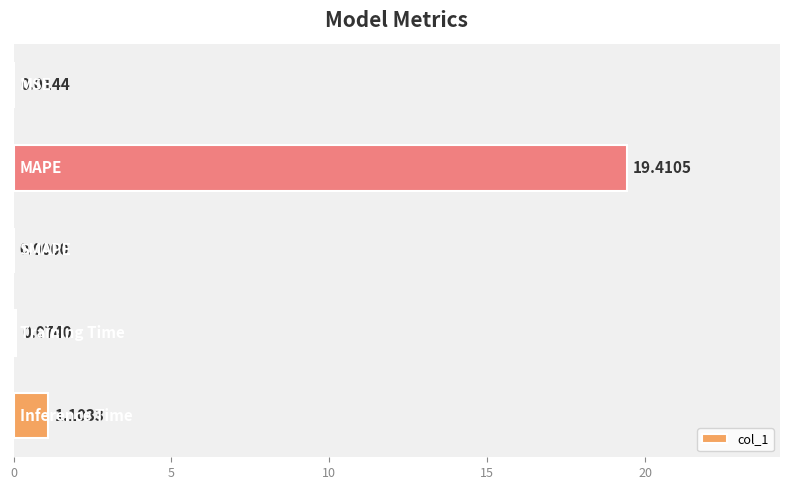

What is the average value?

4.1